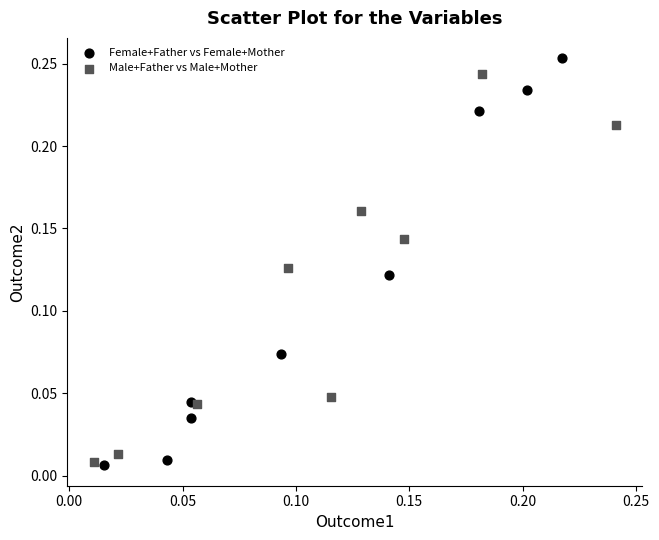

Which series reaches the minimum Y coordinate?

Female+Father vs Female+Mother